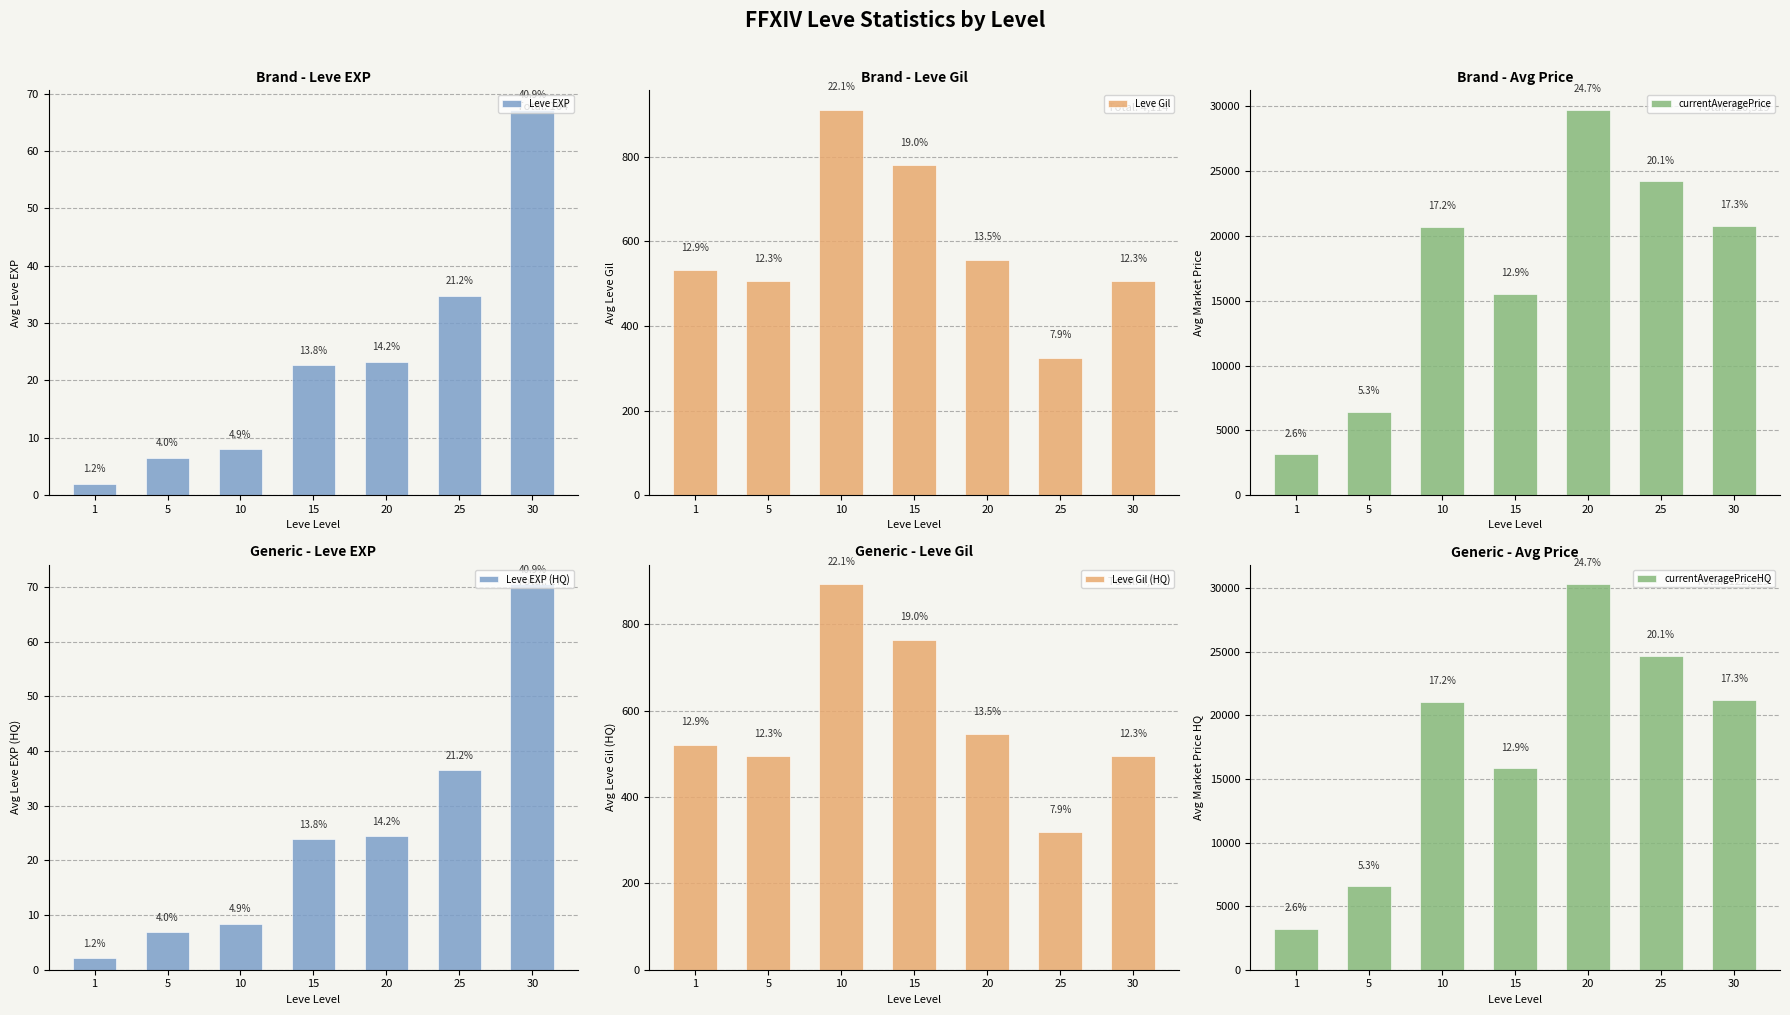

What is the sum of the Leve Gil values at 25 and 20?

881.0